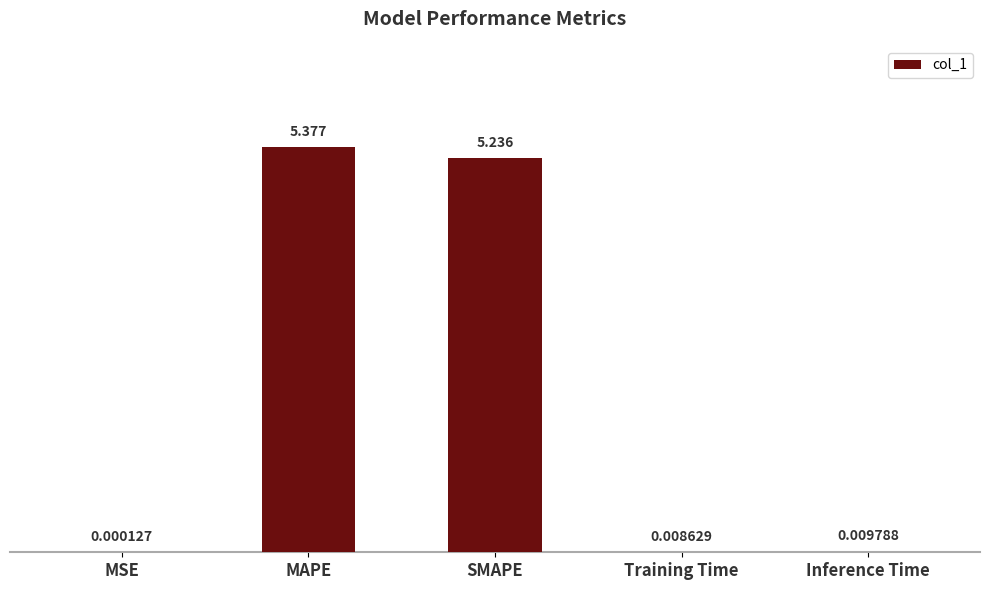

Between MSE and Inference Time, which is larger?

Inference Time